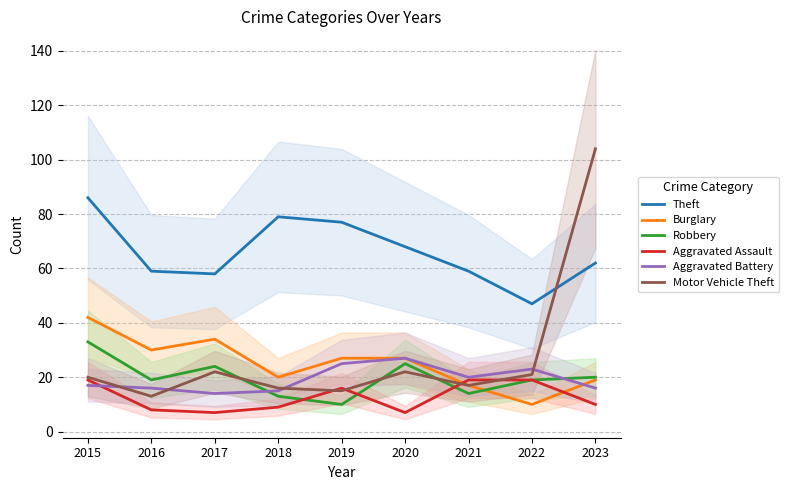

Rank the series by their maximum value, from highest to lowest.

Motor Vehicle Theft, Theft, Burglary, Robbery, Aggravated Battery, Aggravated Assault